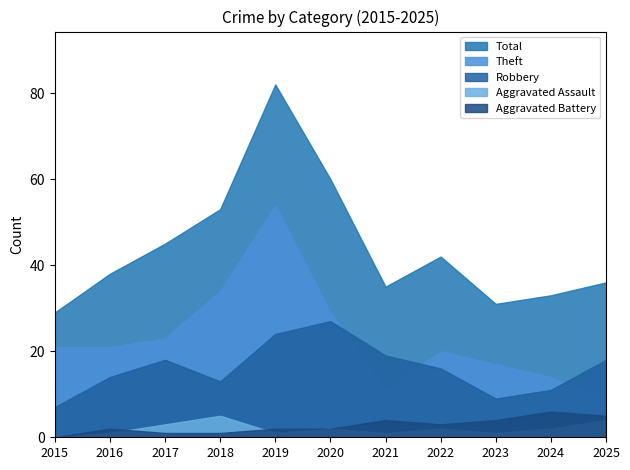

Reading left to right, what are all the values shown in this chart?

Robbery: 7	14	18	13	24	27	19	16	9	11	18
Theft: 21	21	23	34	54	29	11	20	17	14	9
Aggravated Assault: 0	1	3	5	1	2	1	2	1	2	4
Aggravated Battery: 0	2	1	1	2	2	4	3	4	6	5
Total: 29	38	45	53	82	60	35	42	31	33	36